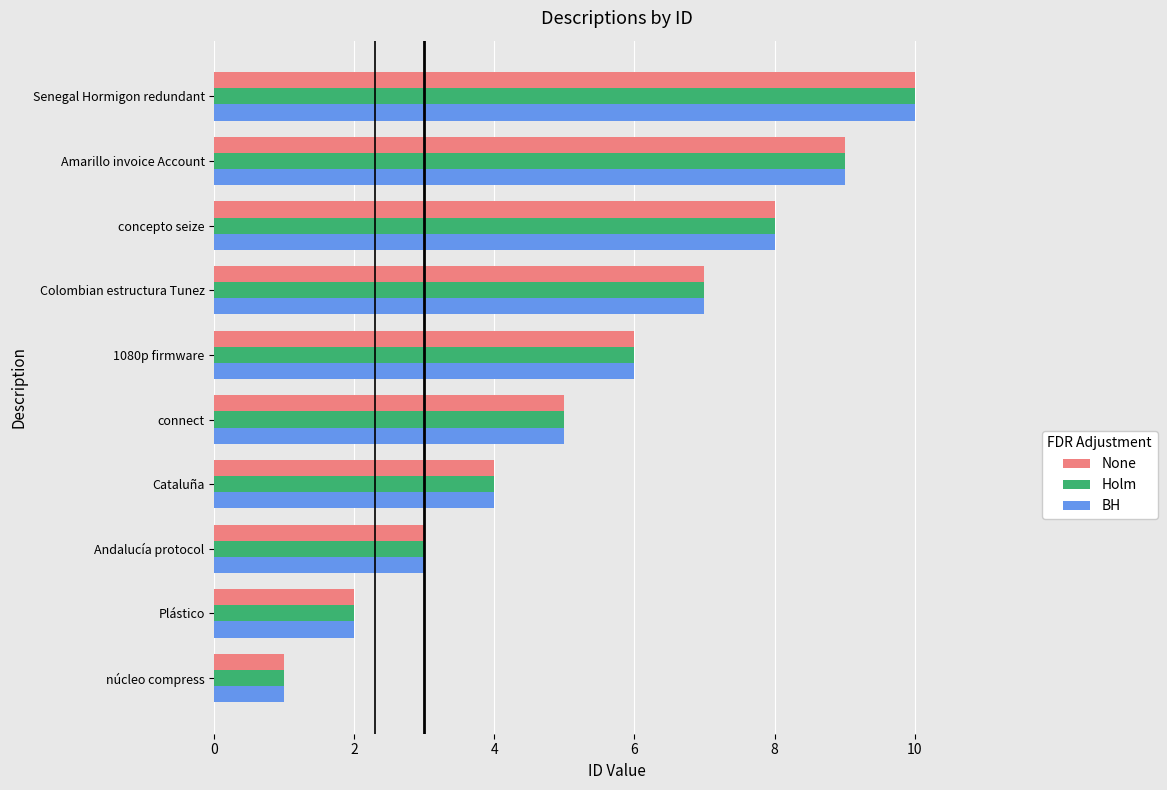

What value does the None series have at connect?

5